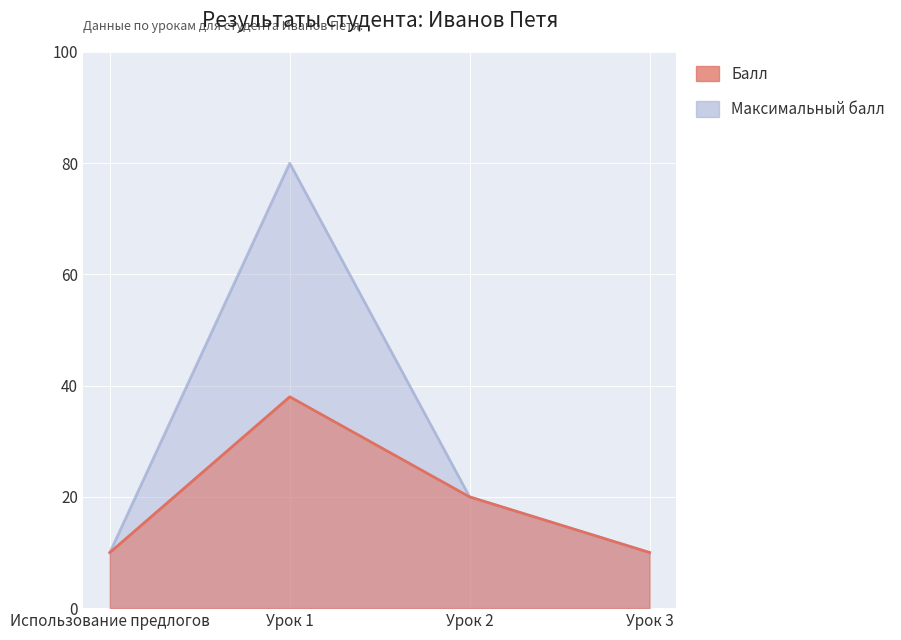

Reading right to left, what are all the values shown in this chart?

Балл: 10	20	38	10
Максимальный балл: 10	20	80	10